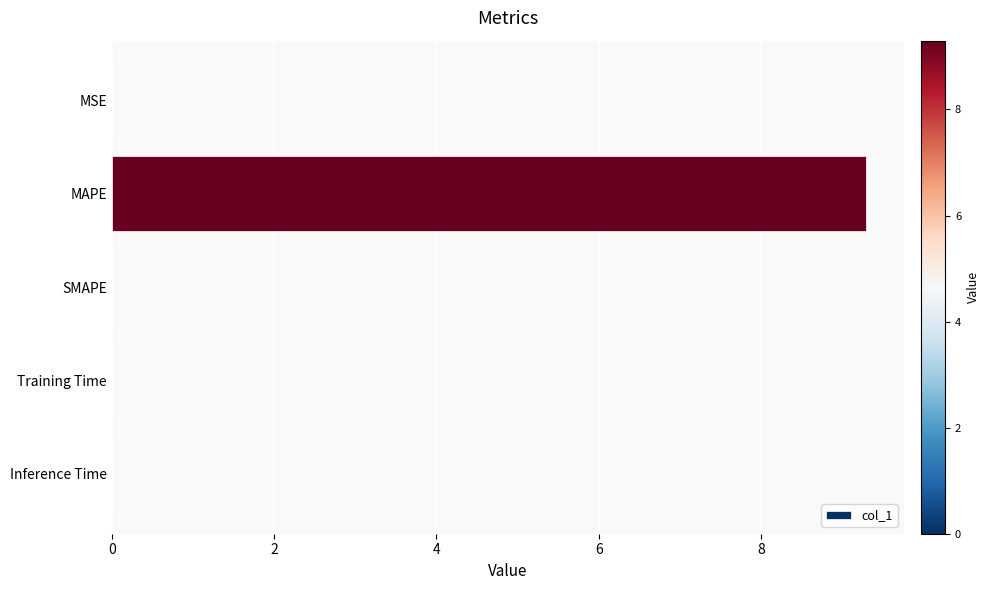

Which has a higher value, Inference Time or MAPE?

MAPE